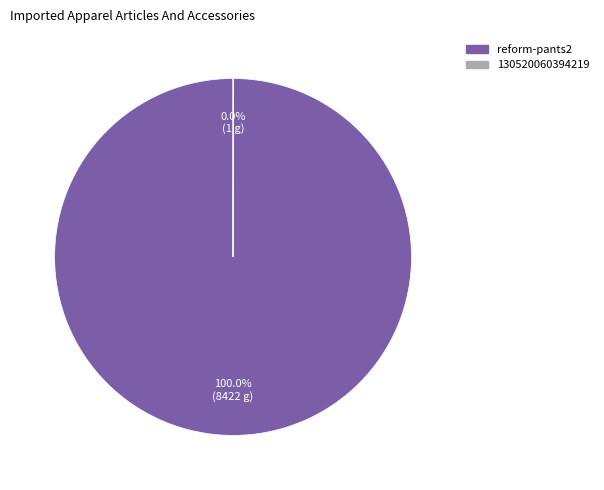

Is reform-pants2 the majority of the pie?

Yes